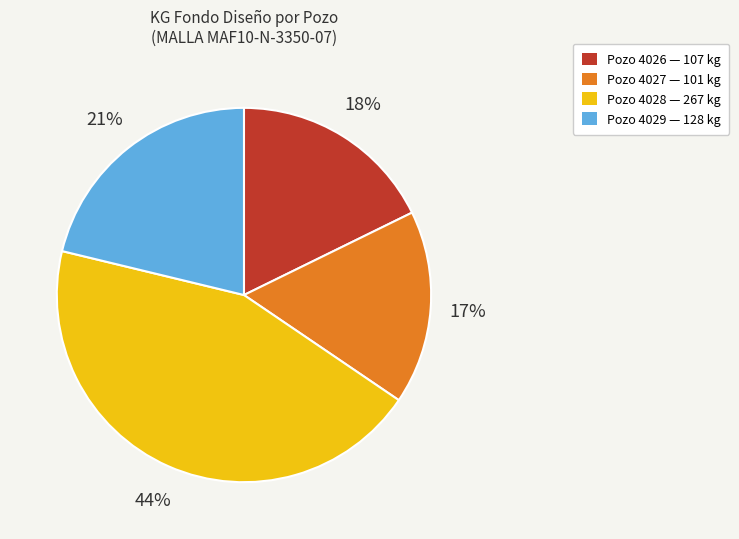

Rank the categories by value from lowest to highest.

Pozo 4027 — 101 kg, Pozo 4026 — 107 kg, Pozo 4029 — 128 kg, Pozo 4028 — 267 kg